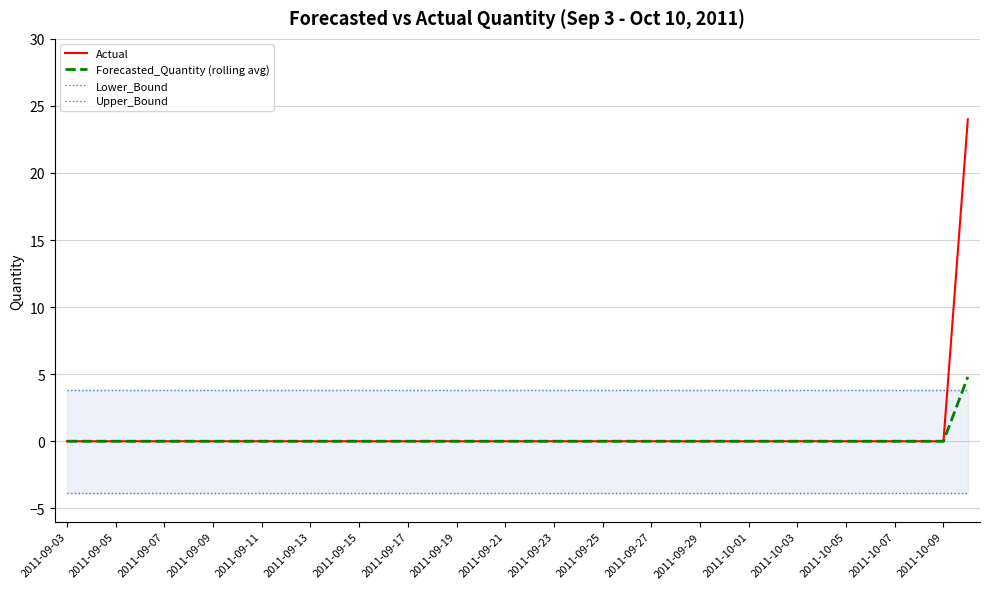

Is it true that Actual equals 10.0 at 2011-10-05?

False